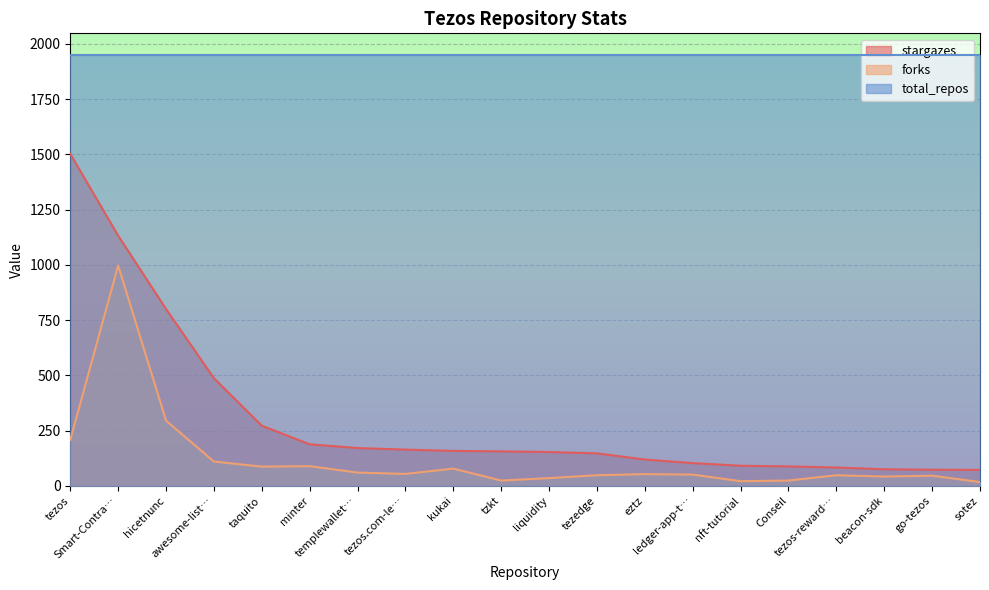

Which series has the widest spread of values?

stargazes